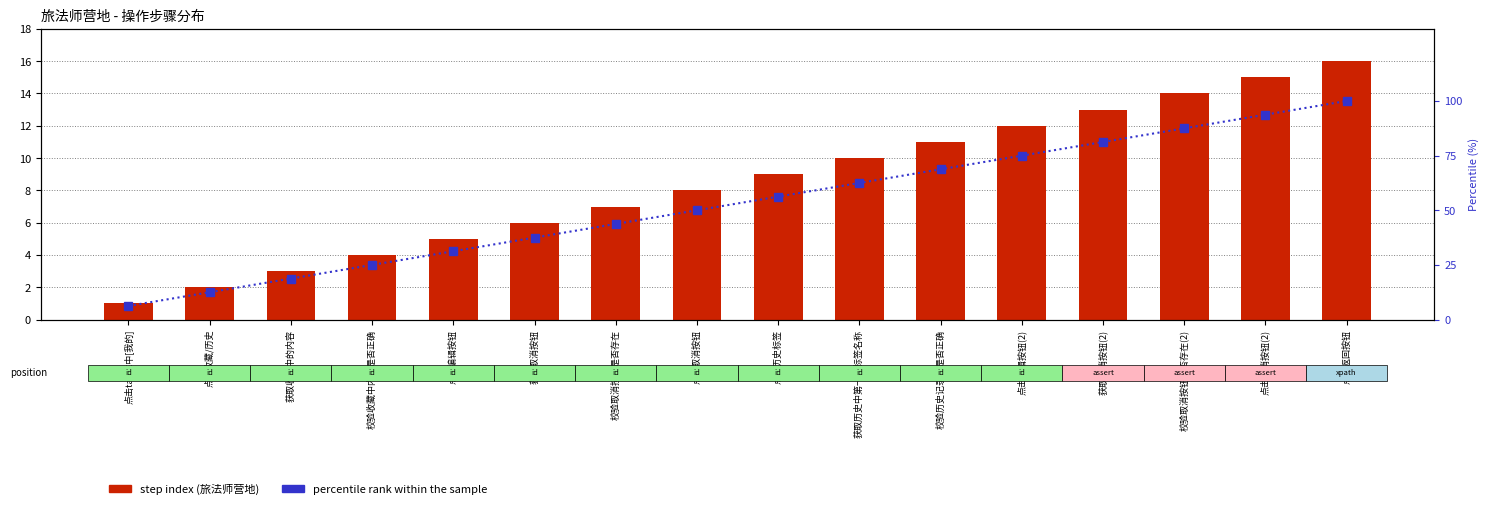

Where is percentile rank within the sample nearest to the value 53?

点击取消按钮